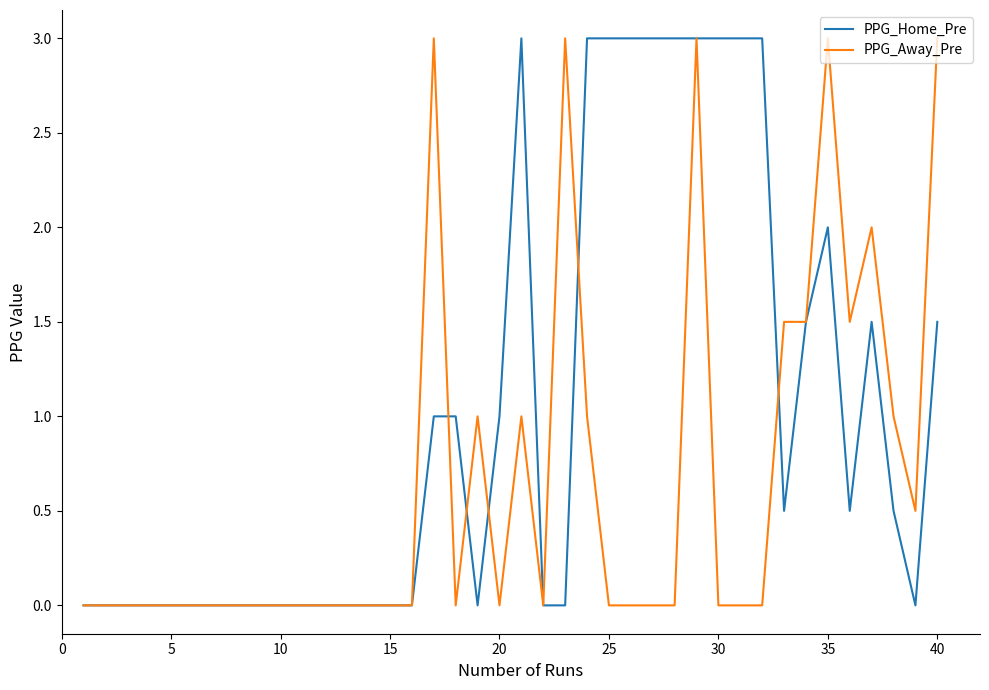

Which series has the largest total across all categories?

PPG_Home_Pre